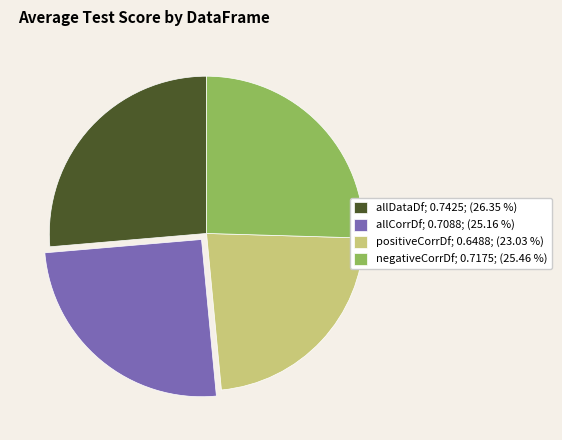

Does allCorrDf represent more than half of the total?

No